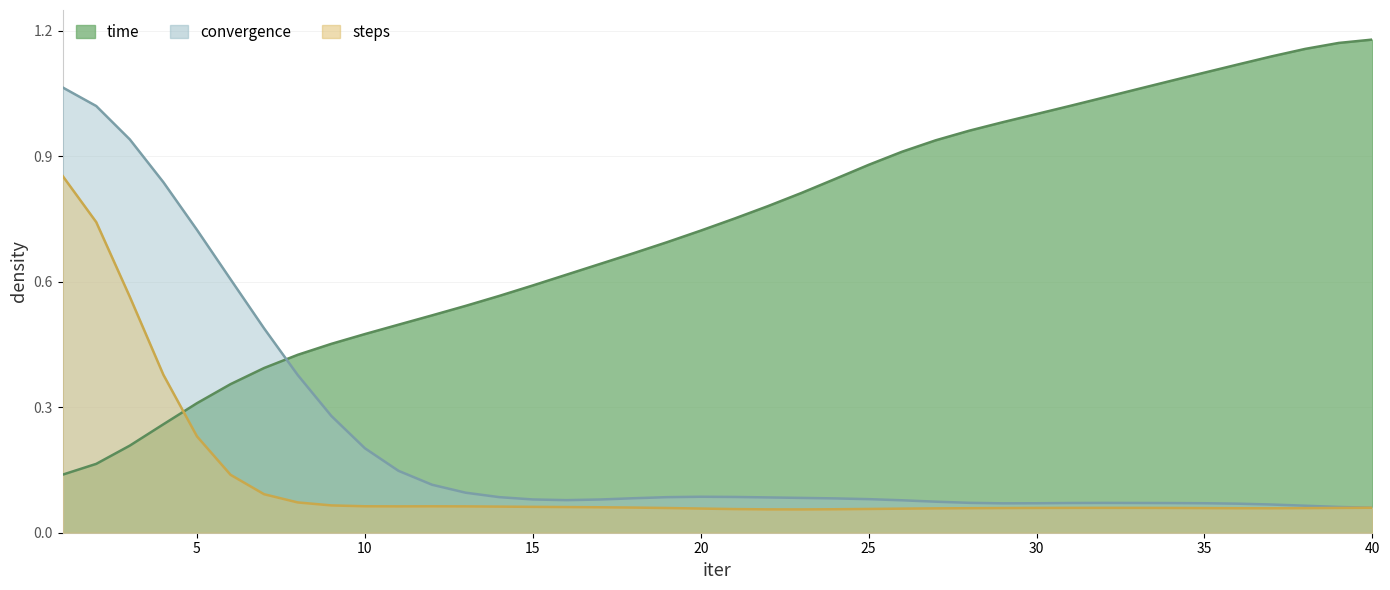

Which category has the highest value in the convergence series?

1